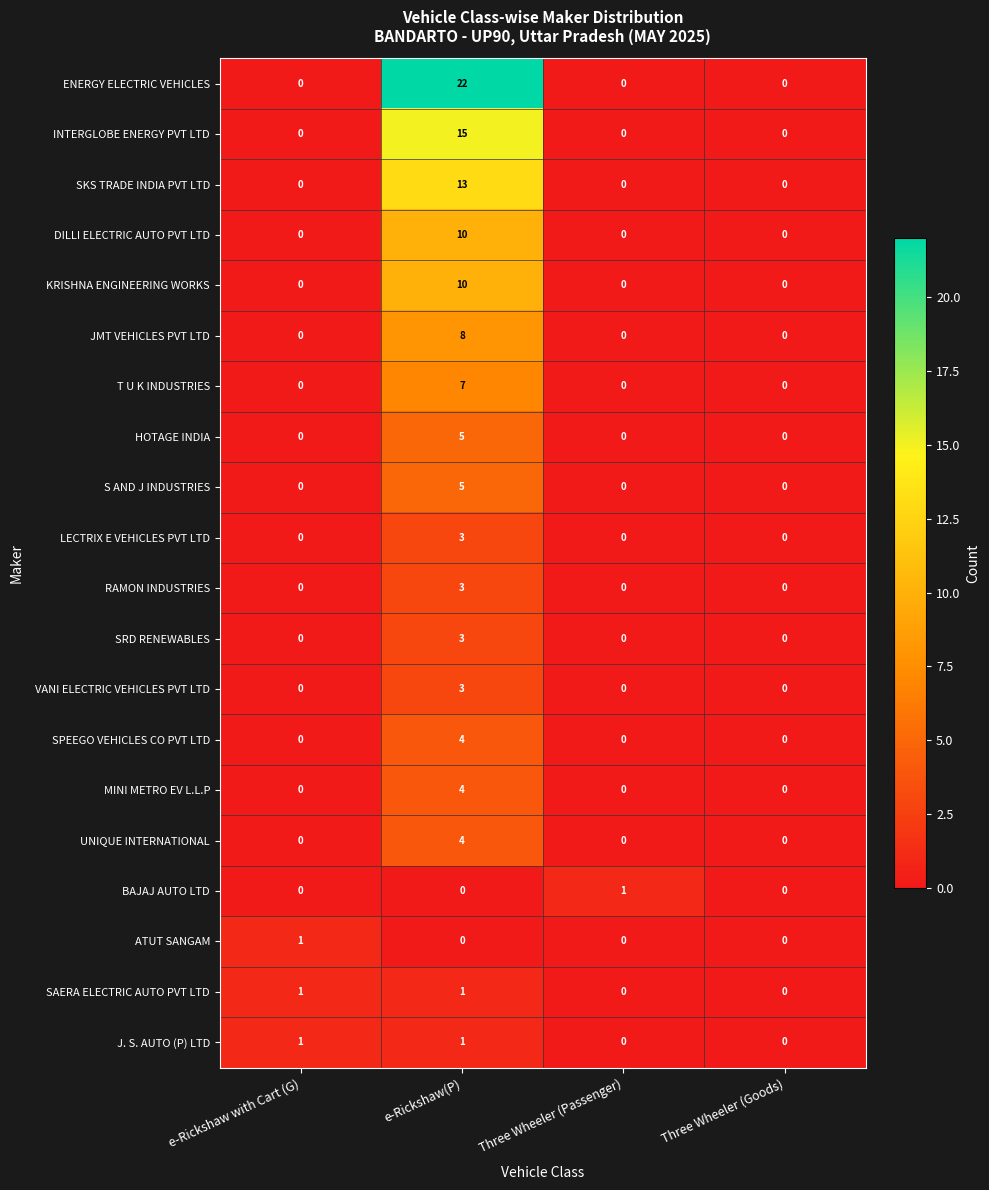

How many KRISHNA ENGINEERING WORKS values are between 0 and 10?

4